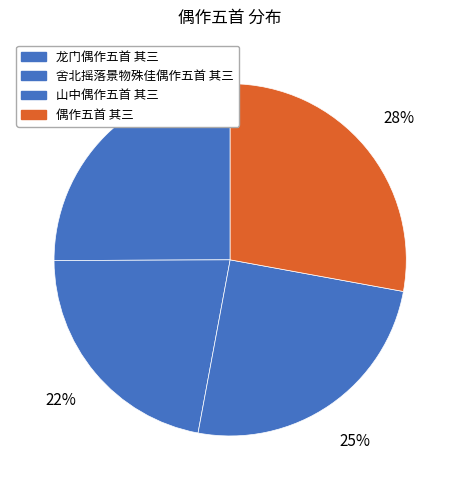

Rank the categories by value from highest to lowest.

偶作五首 其三, 龙门偶作五首 其三, 山中偶作五首 其三, 舍北摇落景物殊佳偶作五首 其三